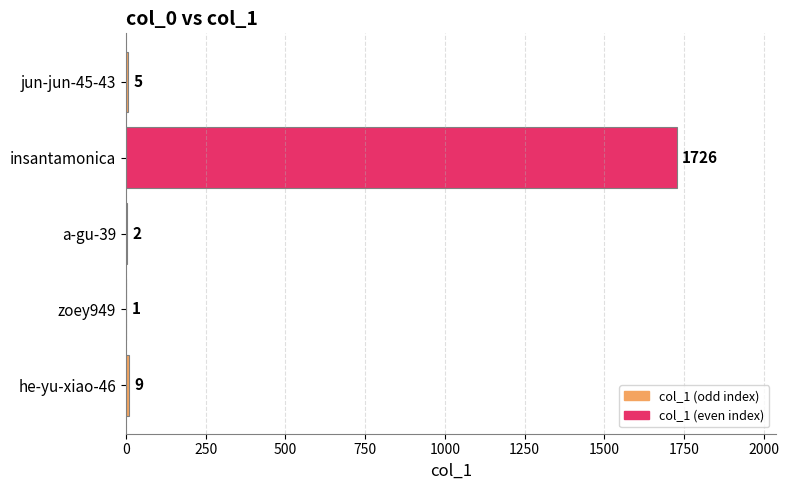

At which label is the value closest to 863?

he-yu-xiao-46